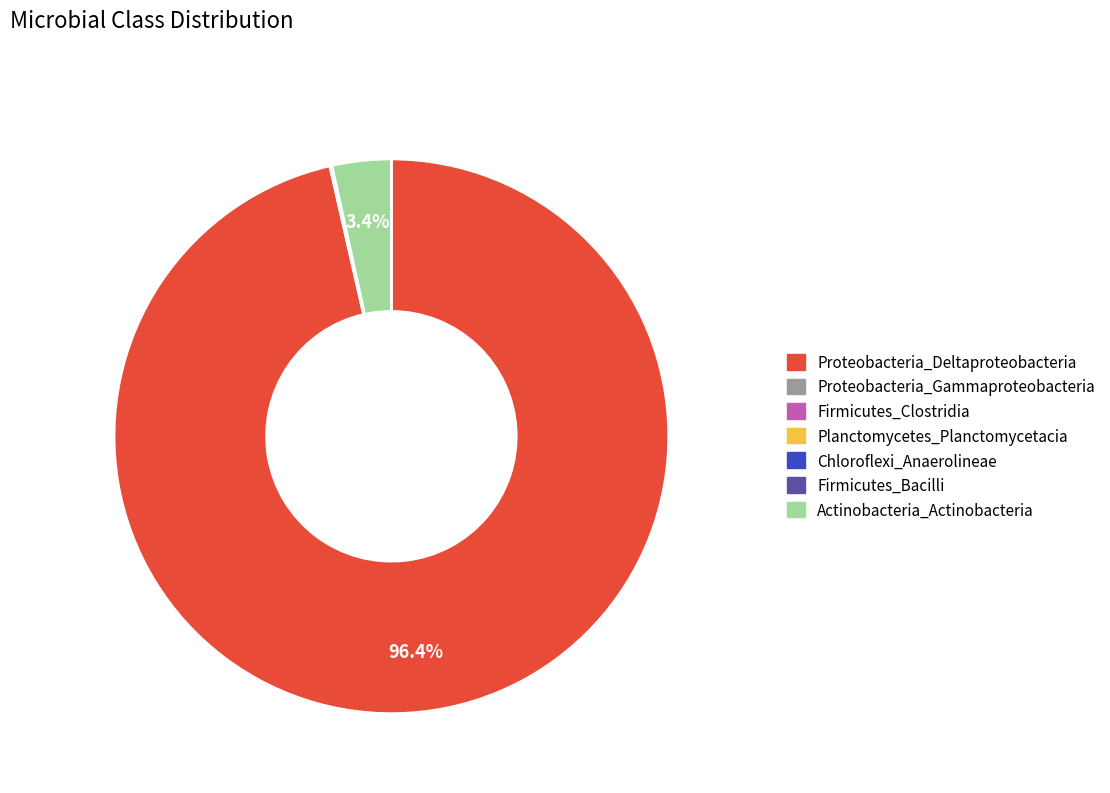

Does any single category account for the majority?

Yes